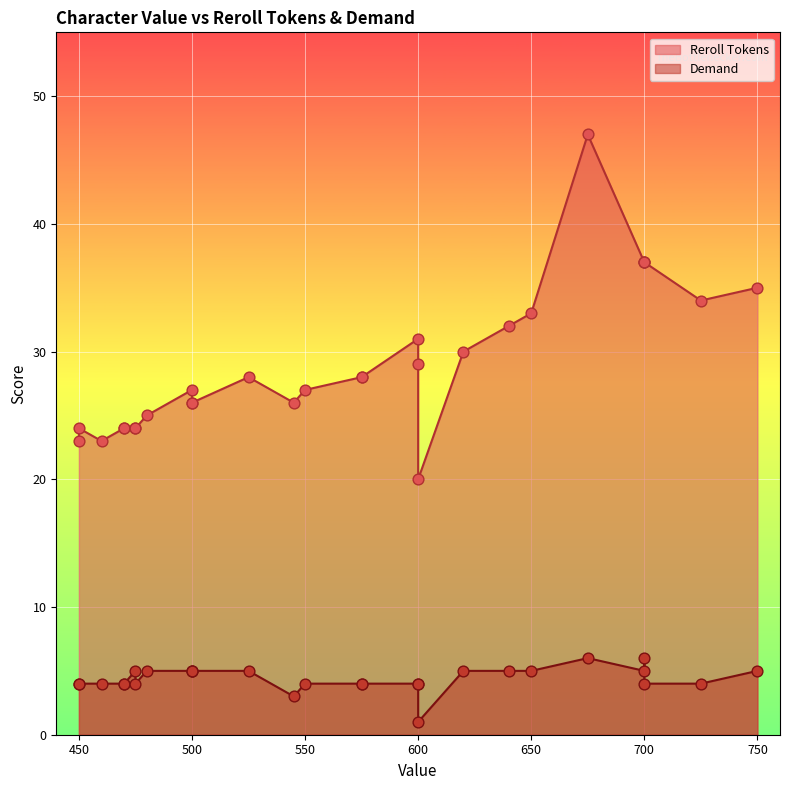

Which series contains the lowest Y value?

Demand